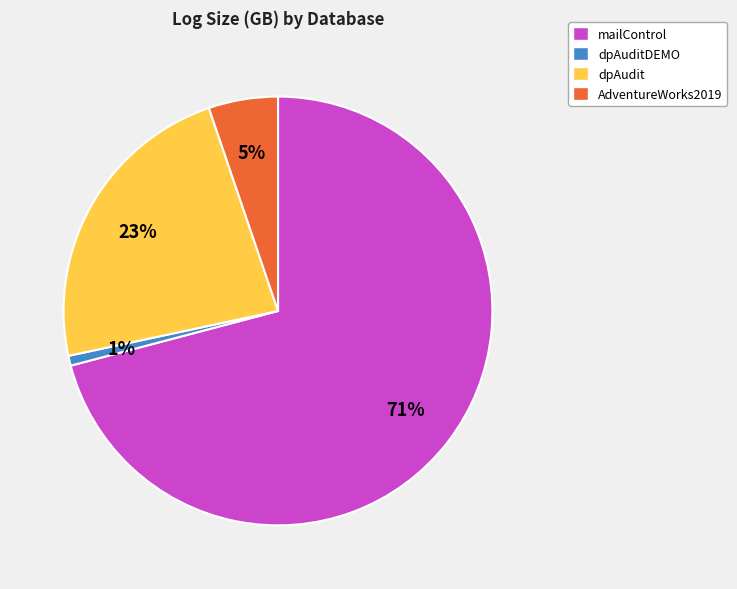

Which category has the biggest portion of the pie?

mailControl